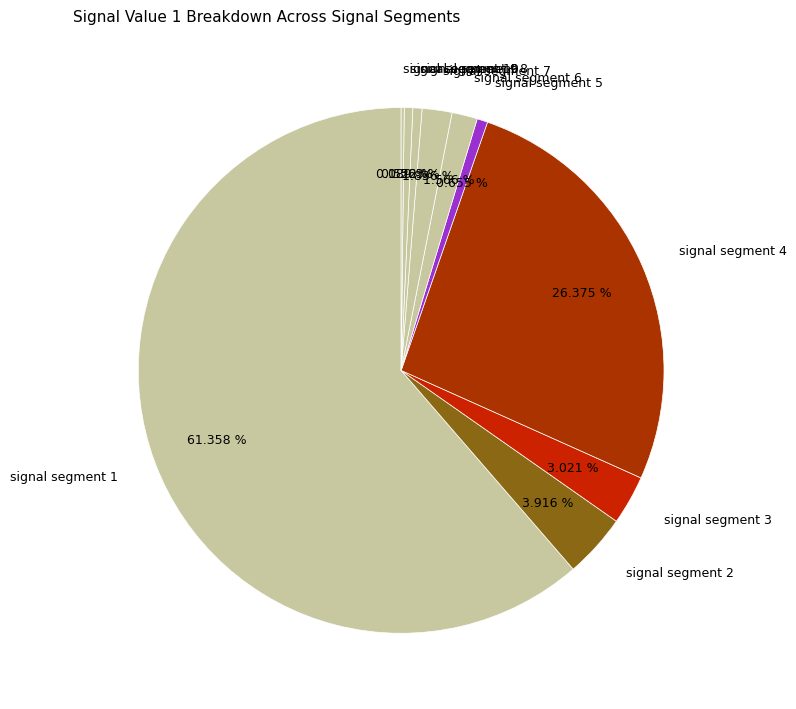

Is there a majority slice in this chart?

Yes